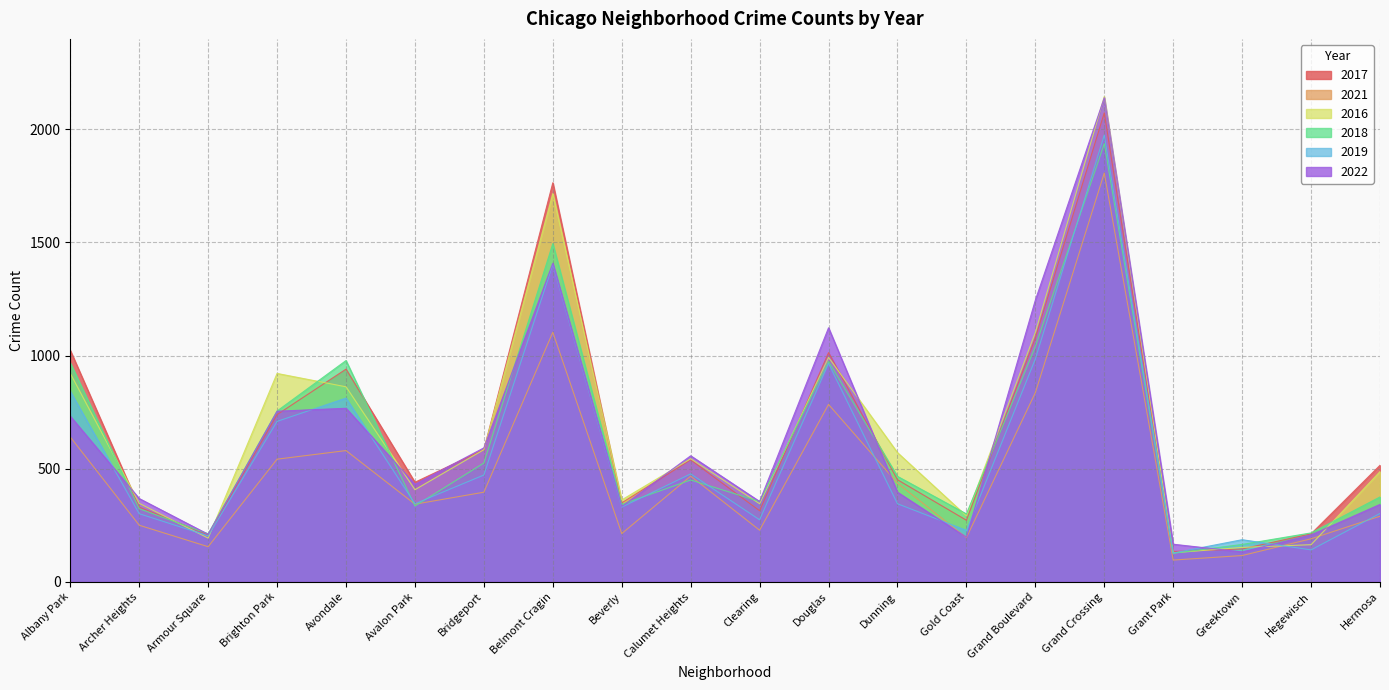

What is the smallest value displayed?

96